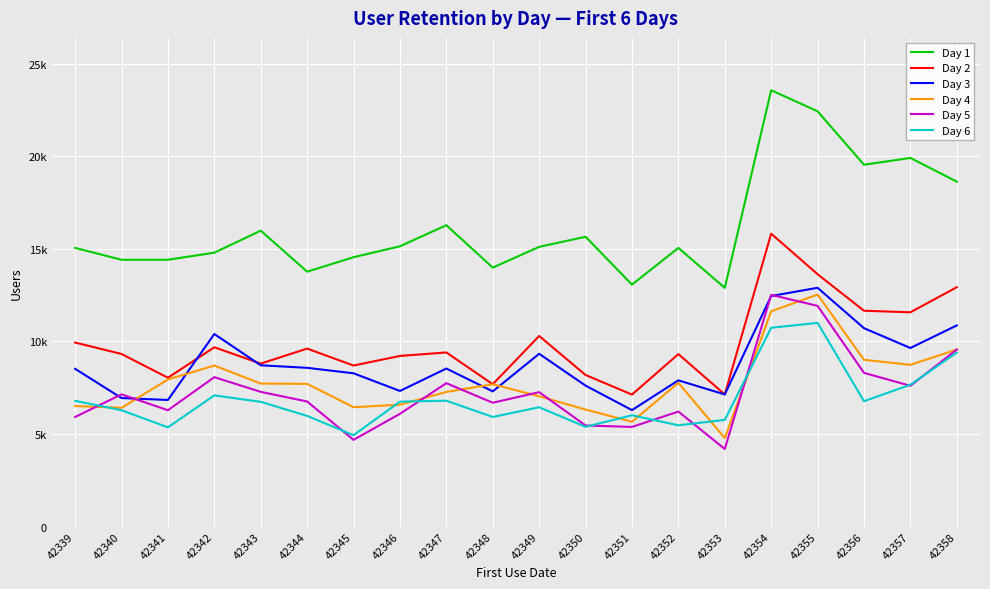

How many interior local valleys does the Day 1 series have?

5